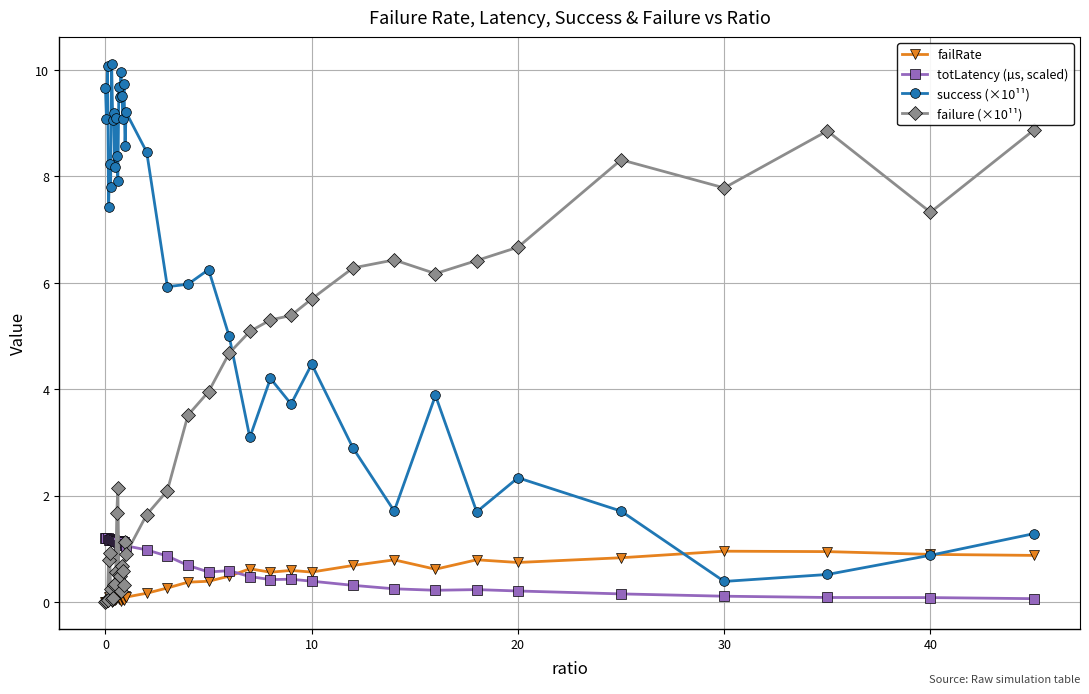

What is the difference between the second highest and second lowest values in the failure (×10¹¹) series?

8.8